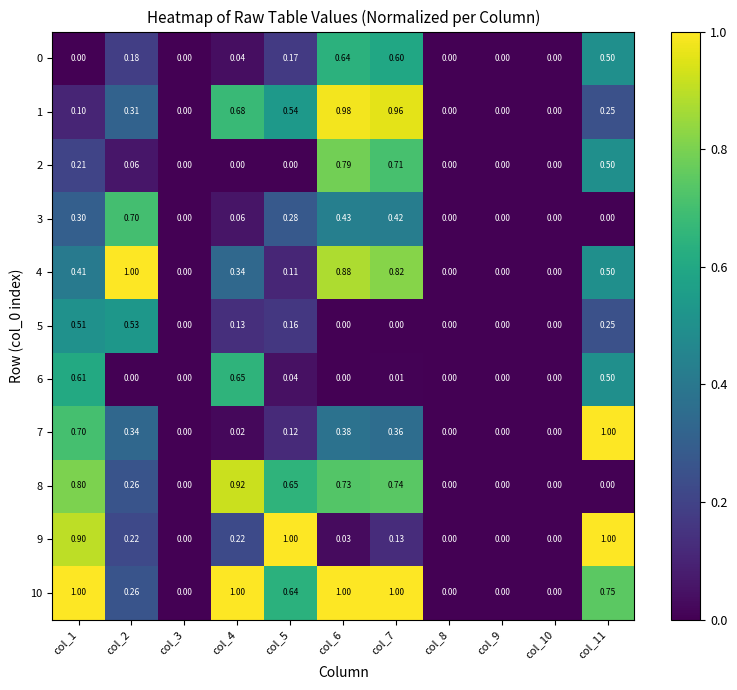

Is the value of 5 at col_7 greater than the value of 1 at col_1?

No